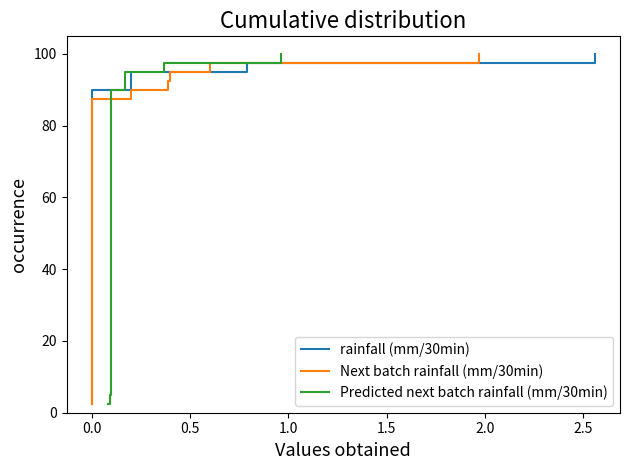

What is the average value of the Predicted next batch rainfall (mm/30min) series?

51.2